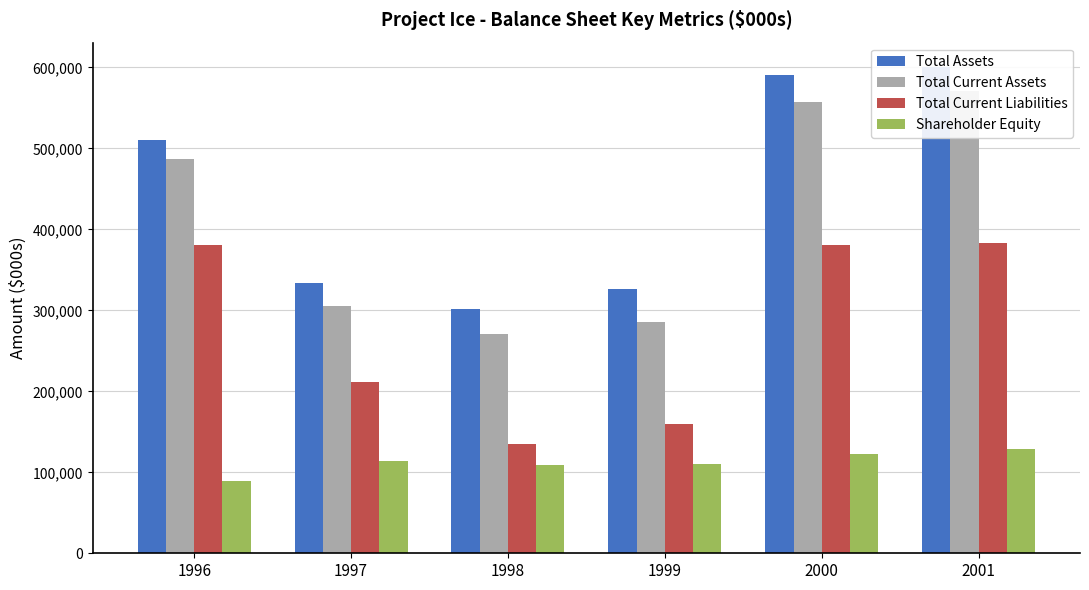

Is it true that Total Current Liabilities equals 211903 at 1997?

True